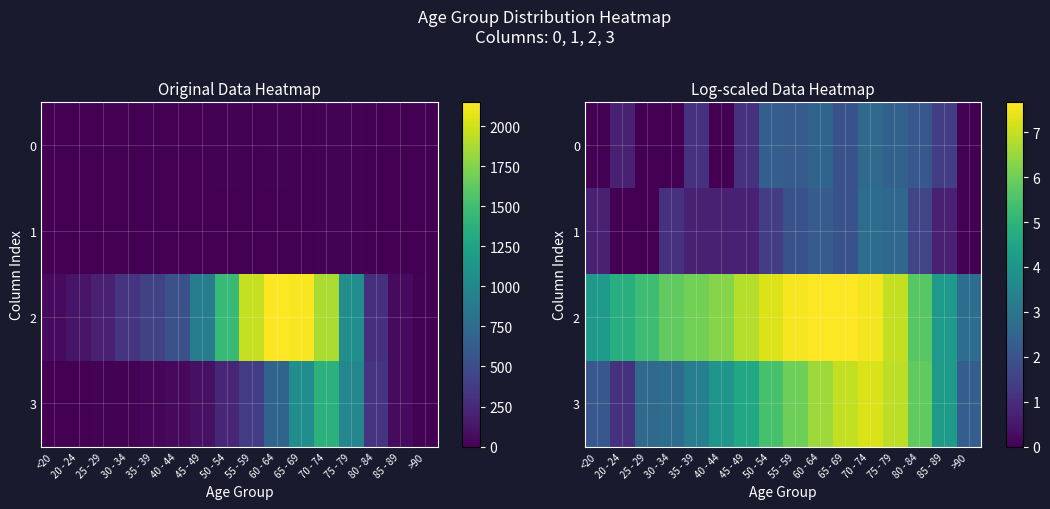

List the labels in order of 0 value, smallest first.

<20, 25 - 29, 30 - 34, 40 - 44, >90, 20 - 24, 35 - 39, 45 - 49, 85 - 89, 65 - 69, 80 - 84, 55 - 59, 50 - 54, 75 - 79, 60 - 64, 70 - 74